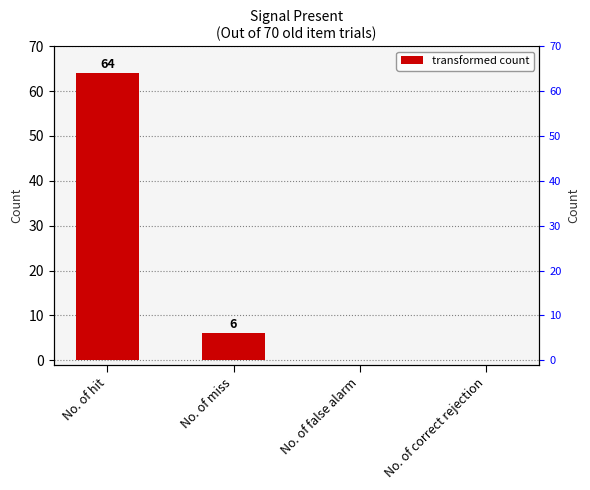

List the labels in order of value, smallest first.

No. of false alarm, No. of correct rejection, No. of miss, No. of hit